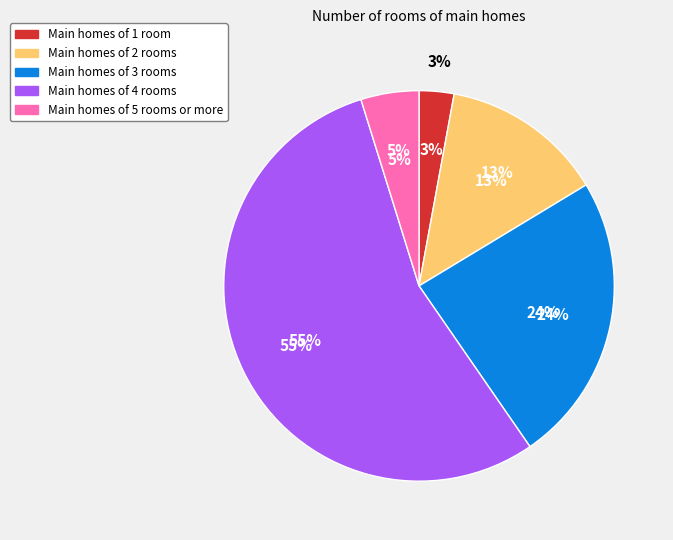

Which slice is the largest?

4